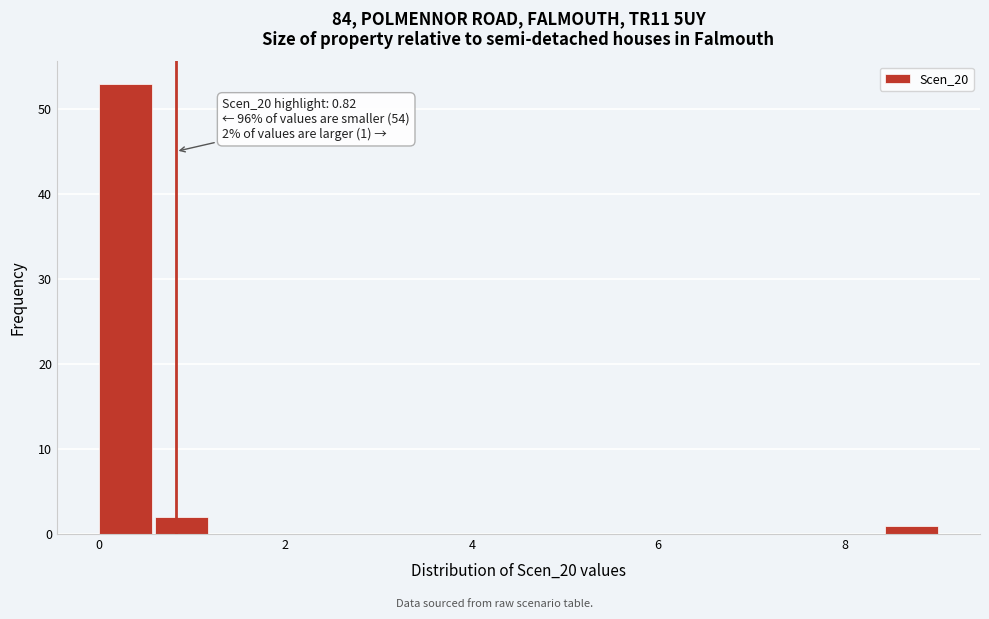

Around what value on the x-axis is the tallest bar? Give the approximate position of its centre, as read against the axis.

0.2